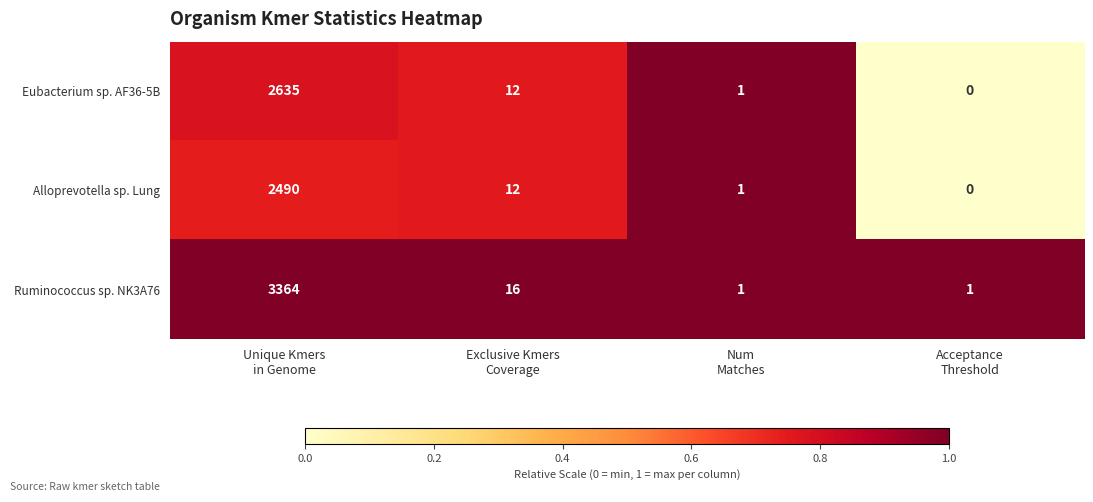

Which series has the largest total across all categories?

Ruminococcus sp. NK3A76